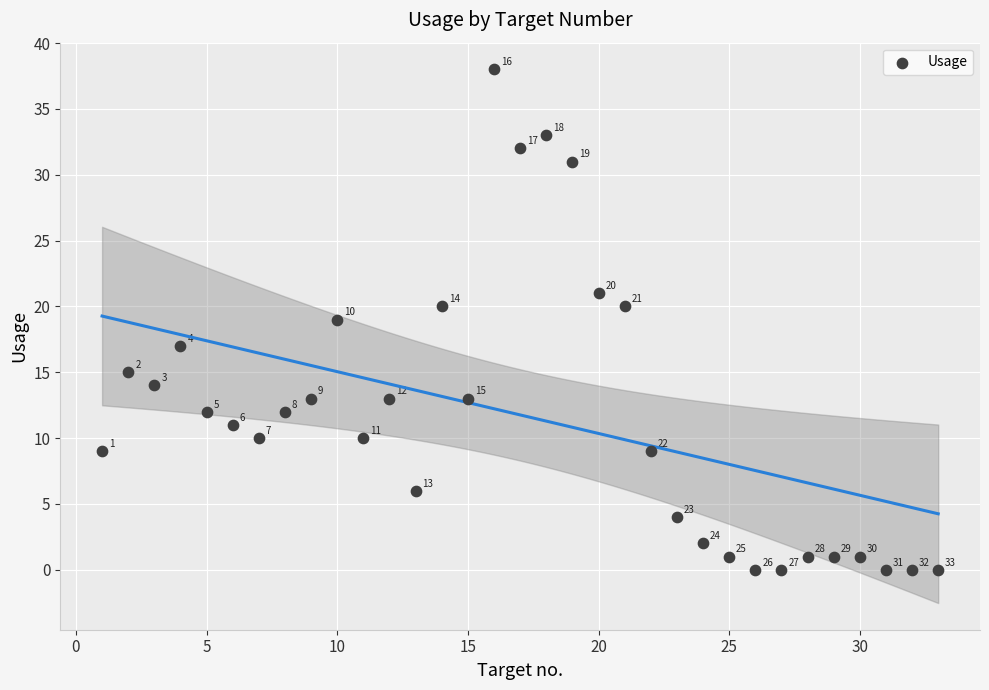

What is the range of X values (max minus min)?

32